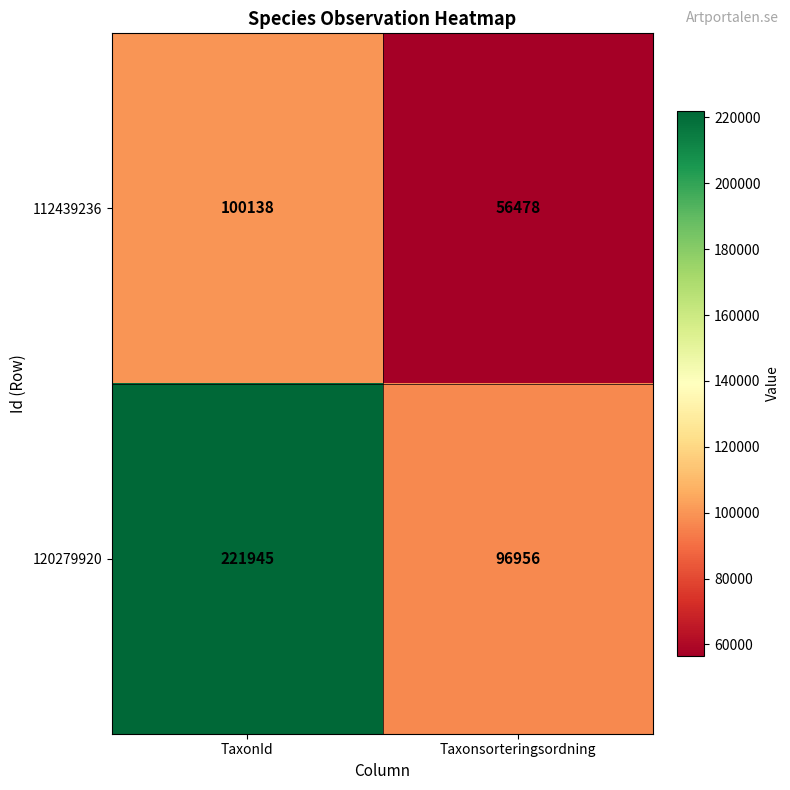

Count the number of categories in the chart.

2